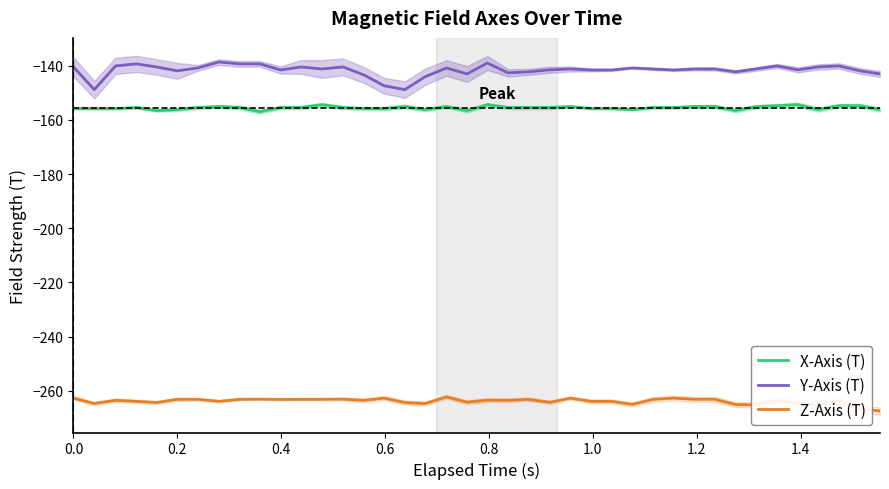

True or false: Y-Axis (T) and Z-Axis (T) cross at least once.

False